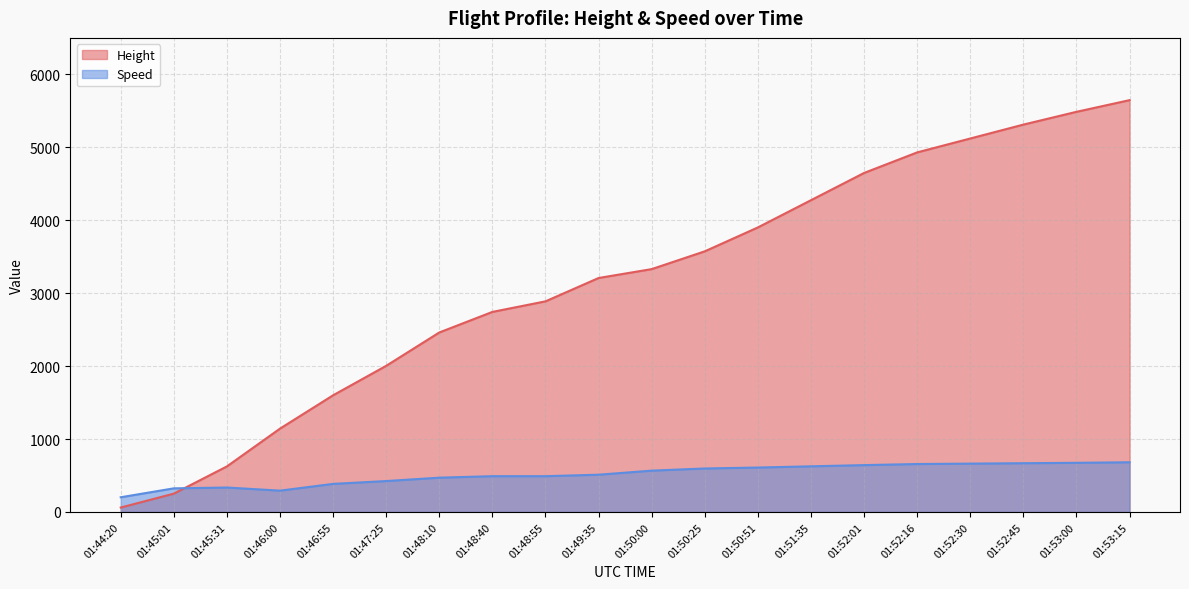

True or false: Height has more than 0 points higher than both neighbors.

False